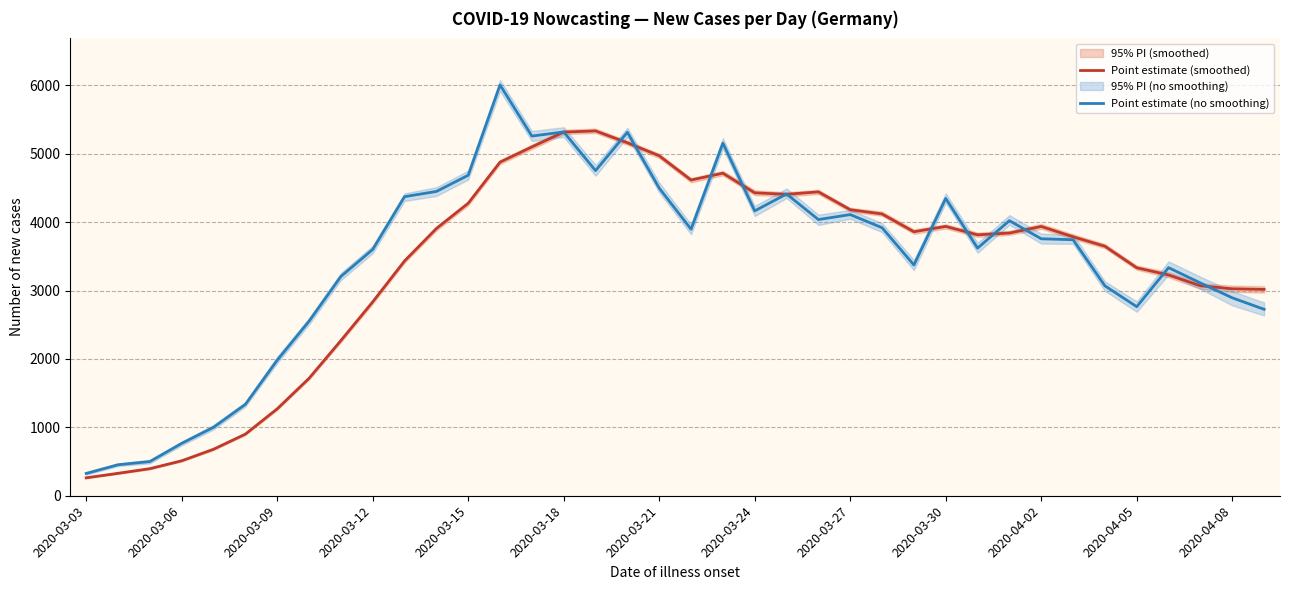

What is the maximum value shown in the chart?

6006